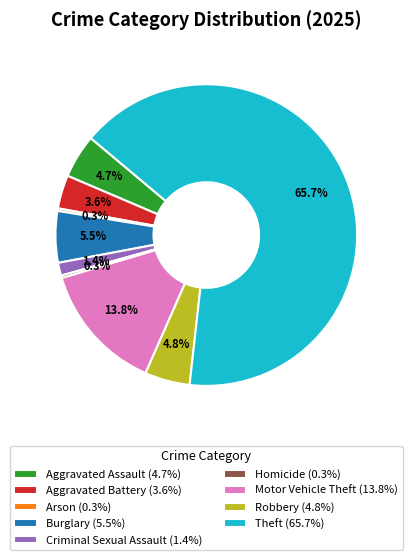

Does any single category account for the majority?

Yes